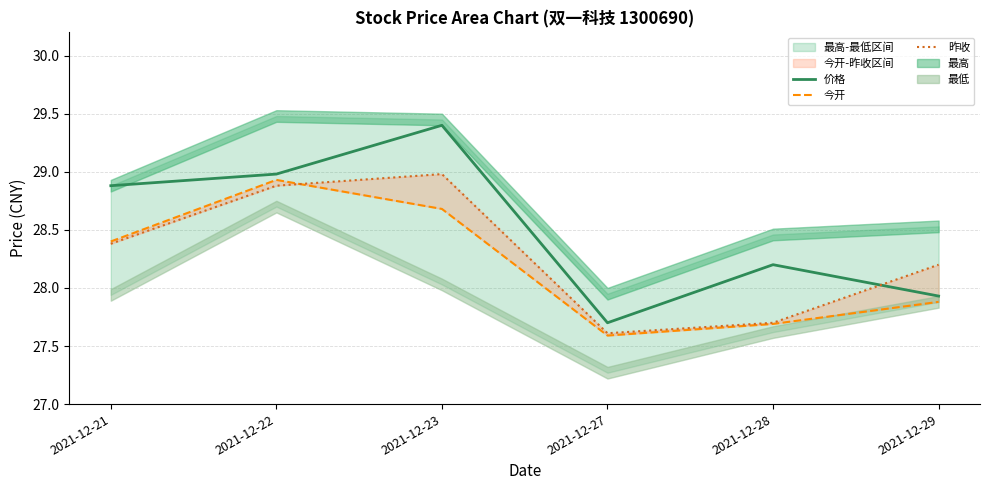

Is it true that 今开 equals 37.1 at 2021-12-27?

False